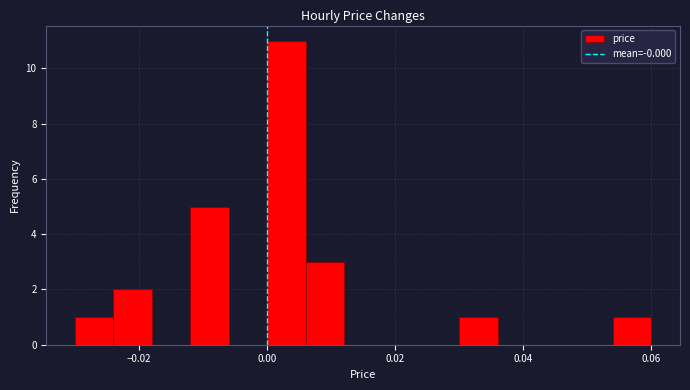

Around what value on the x-axis is the tallest bar? Give the approximate position of its centre, as read against the axis.

0.004